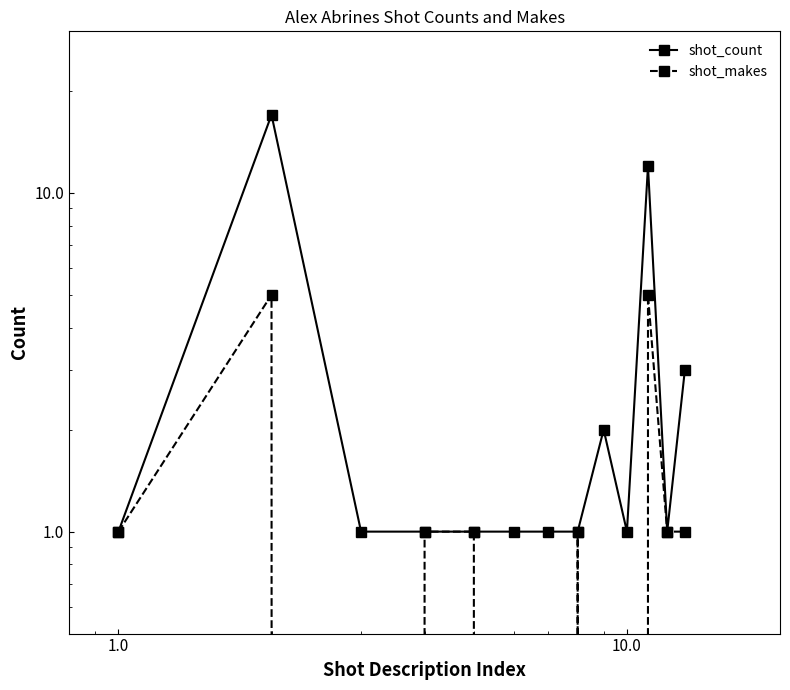

Which category has the lowest value across all series?

1.0